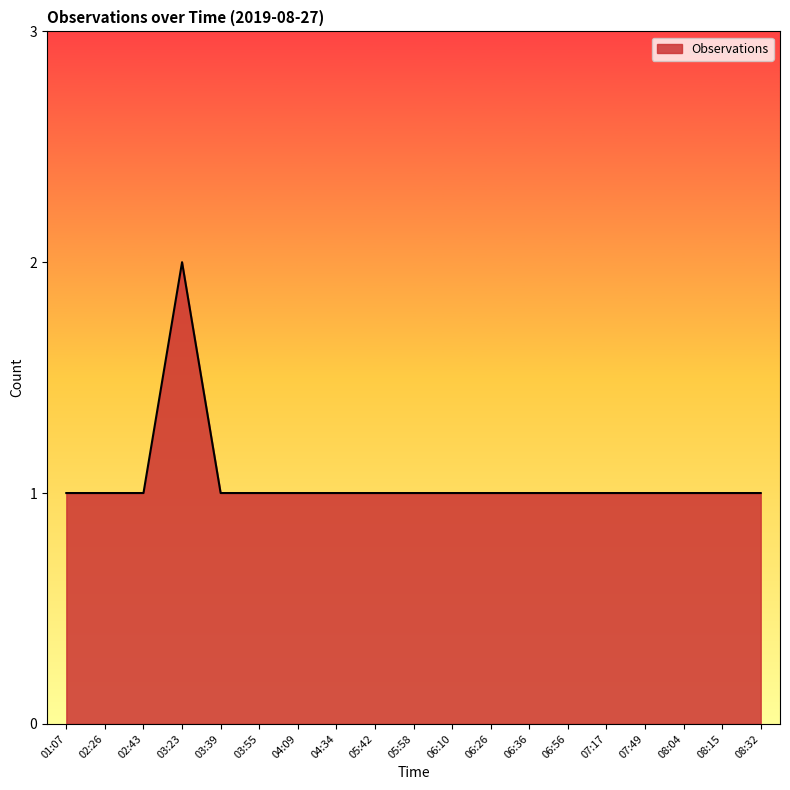

How many lines are shown in the chart?

1